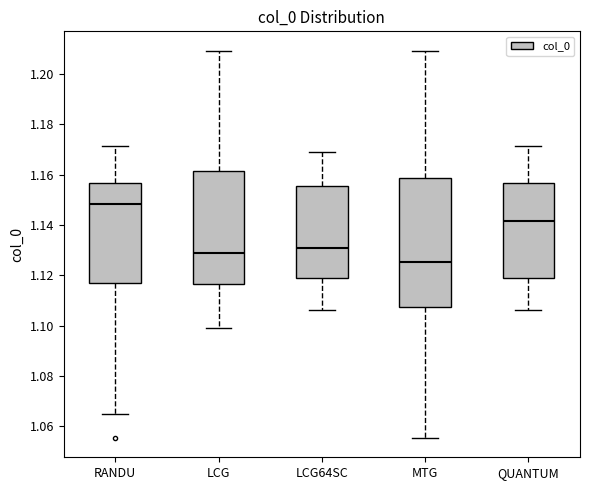

Reading left to right, transcribe this box plot: for each box, give where its median line is, the range the box spans, and where its two whiskers end, as read against the y-axis. The values are not printed on the chart, so give them approximately, as read against the axis.

RANDU: median 1.148, box 1.118 to 1.156, whiskers 1.066 to 1.172
LCG: median 1.128, box 1.116 to 1.162, whiskers 1.098 to 1.210
LCG64SC: median 1.130, box 1.120 to 1.156, whiskers 1.106 to 1.170
MTG: median 1.126, box 1.108 to 1.158, whiskers 1.056 to 1.210
QUANTUM: median 1.142, box 1.118 to 1.156, whiskers 1.106 to 1.172